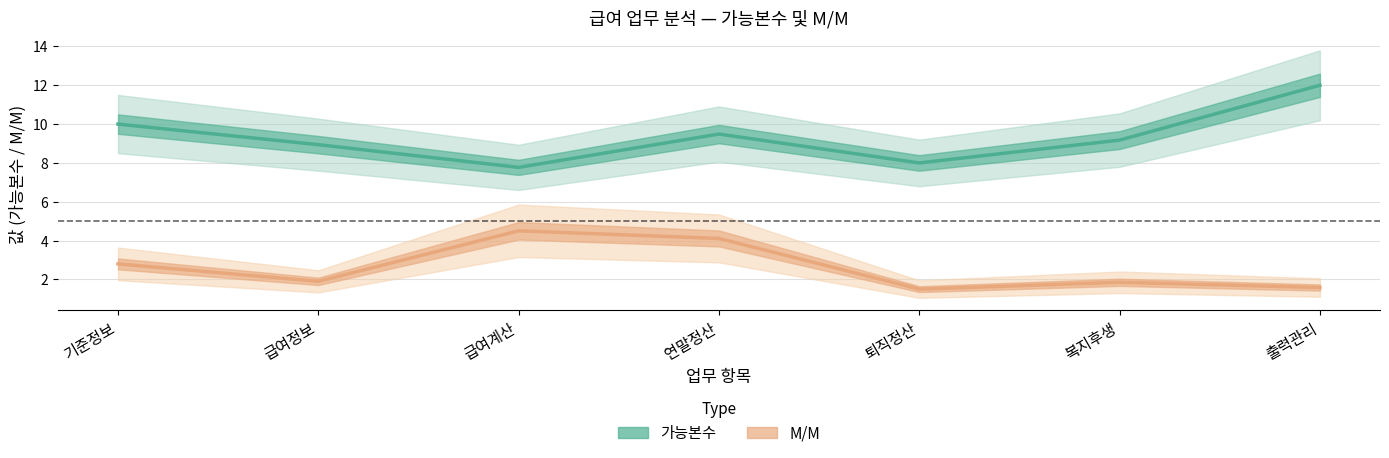

Reading left to right, extract all data points from this chart.

가능본수: 기준정보=10.0	급여정보=8.9	급여계산=7.8	연말정산=9.5	퇴직정산=8.0	복지후생=9.2	출력관리=12.0
M/M: 기준정보=2.8	급여정보=1.9	급여계산=4.5	연말정산=4.1	퇴직정산=1.5	복지후생=1.9	출력관리=1.6